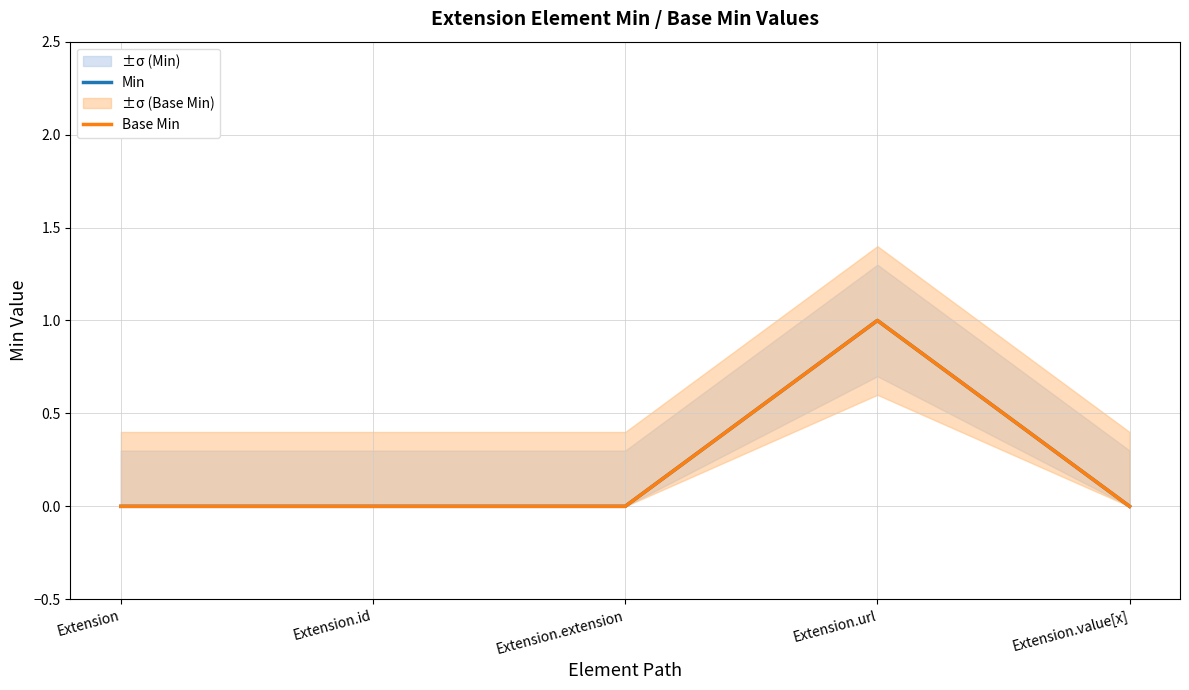

Is the value of Base Min at Extension.value[x] greater than the value of Min at Extension.url?

No